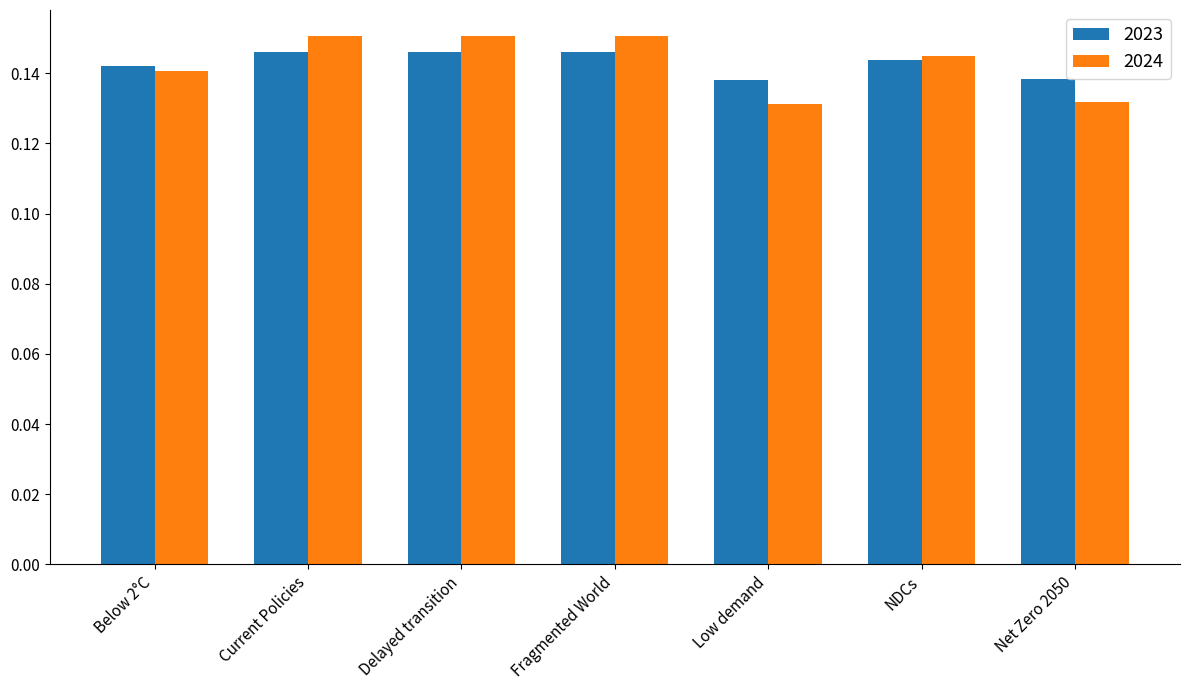

Between Delayed transition and NDCs, which series saw the biggest shift?

2024